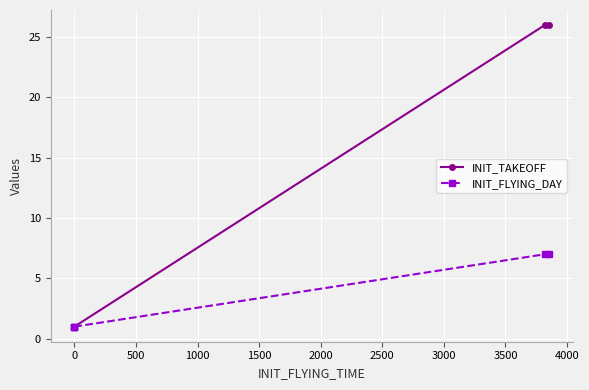

Is this an area chart (filled region under the line)?

No